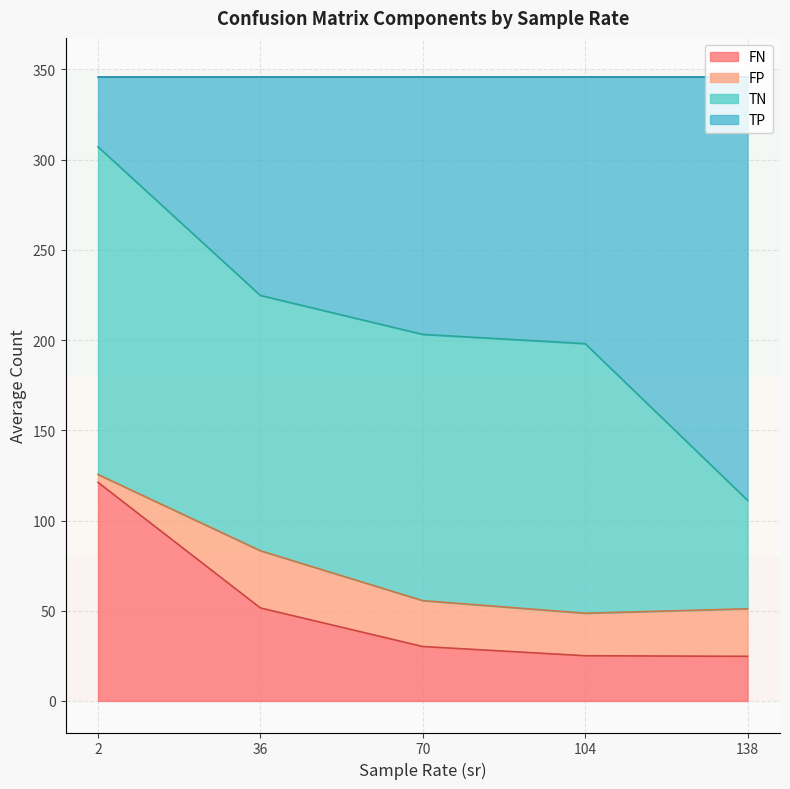

What is the total value across all series at 104?

346.0